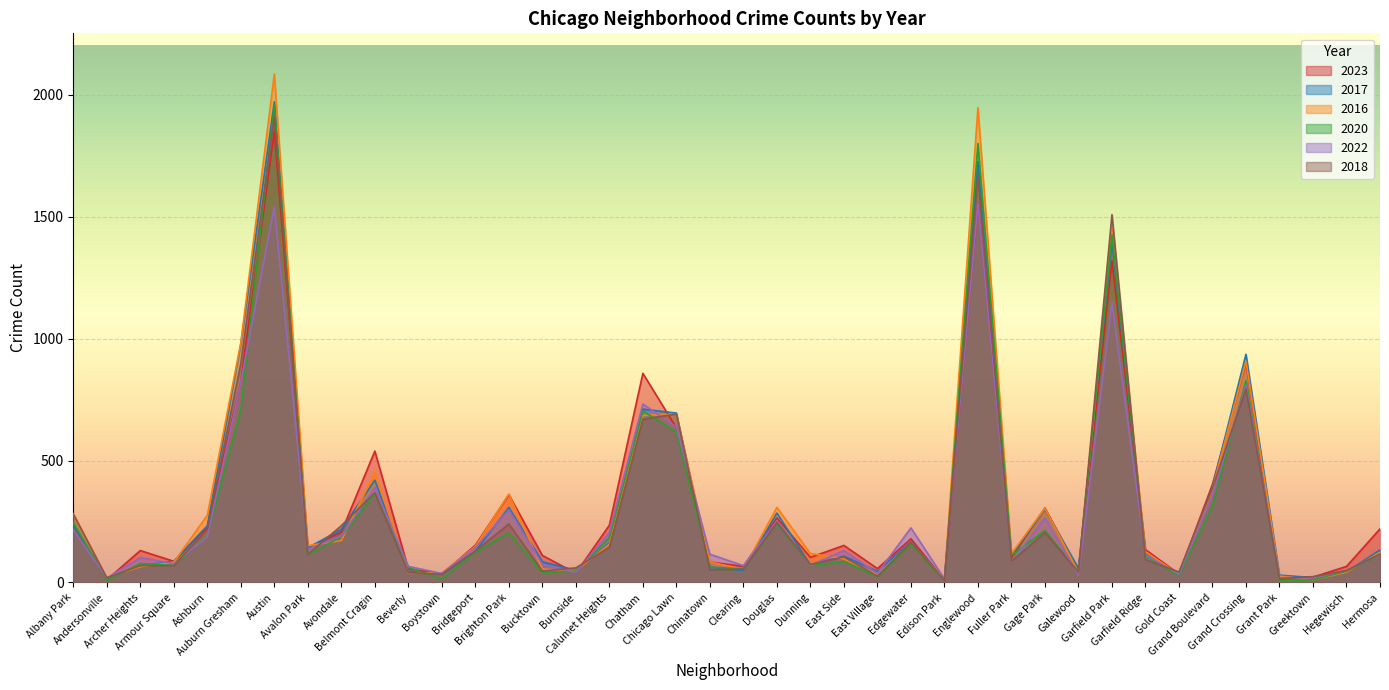

Is the value of 2020 at Avondale greater than the value of 2016 at Edison Park?

Yes